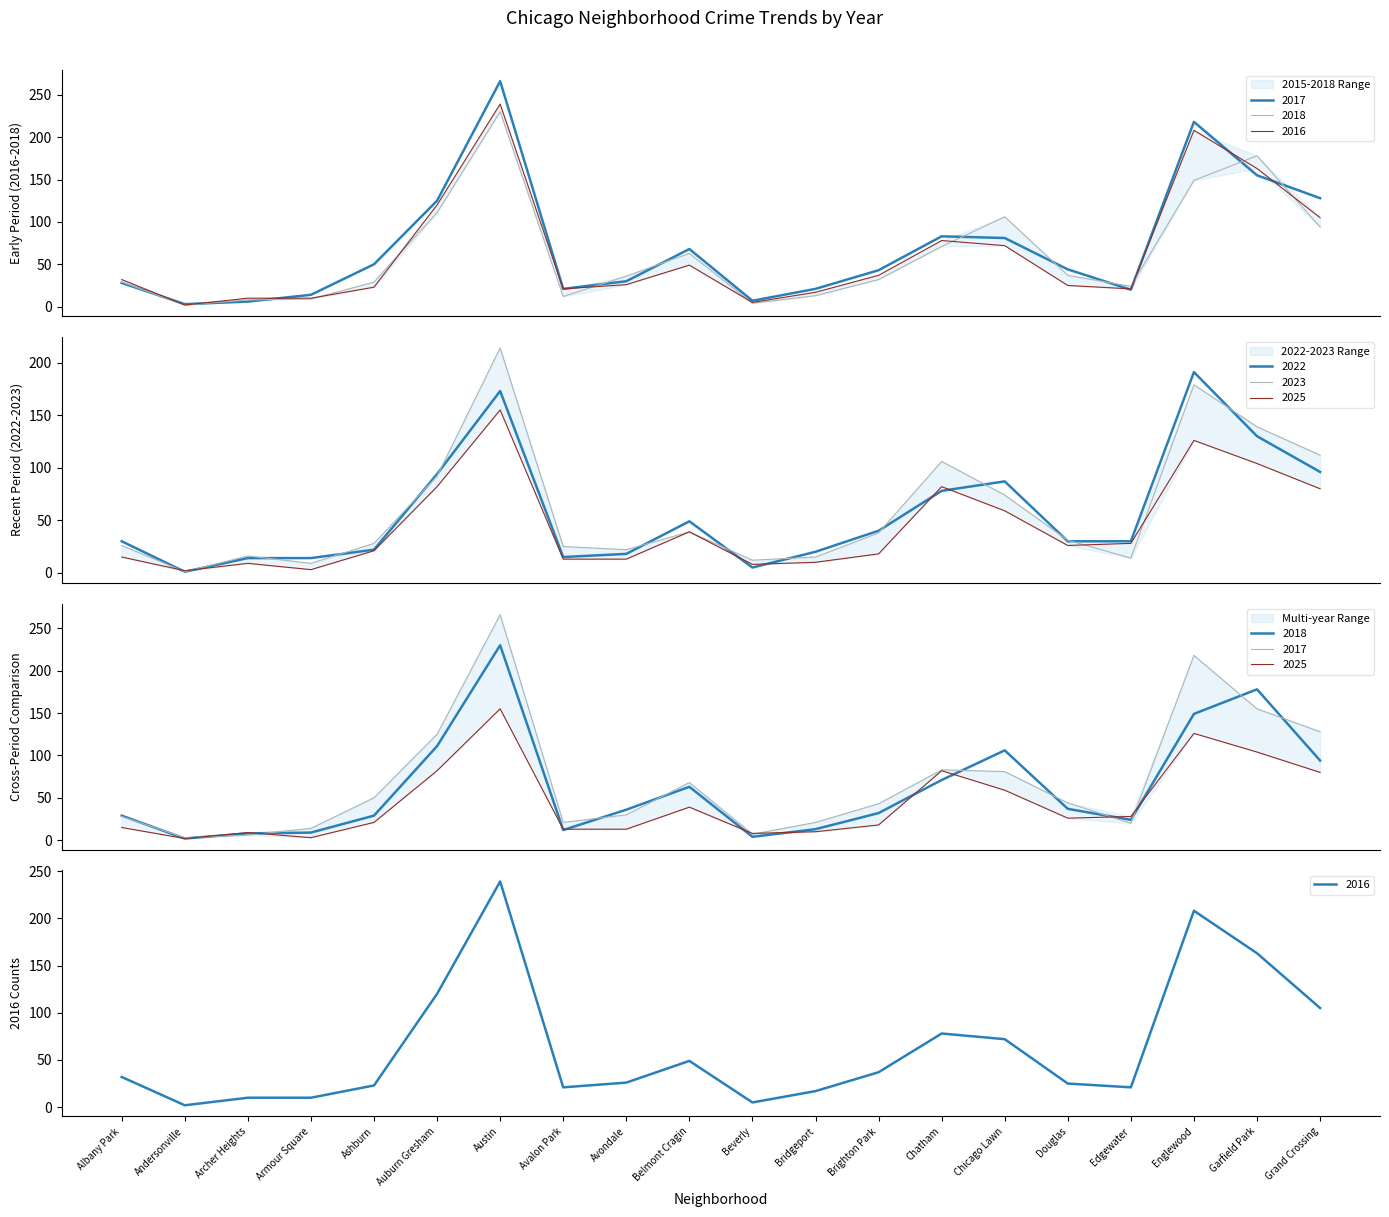

What are all the series names shown in the legend?

2017, 2022, 2018, 2025, 2023, 2016